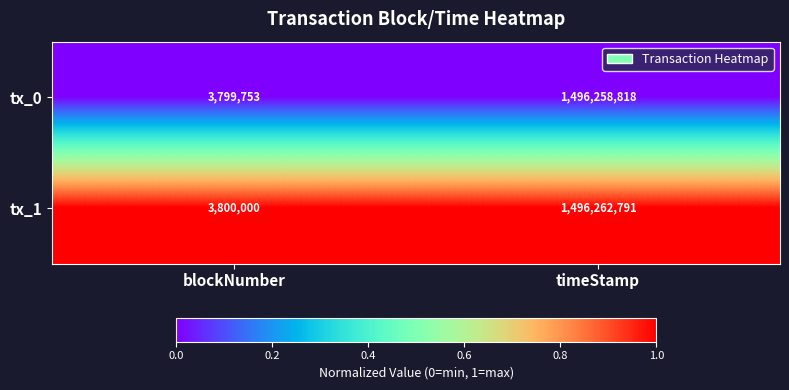

At which category is the sum across all series the highest?

timeStamp